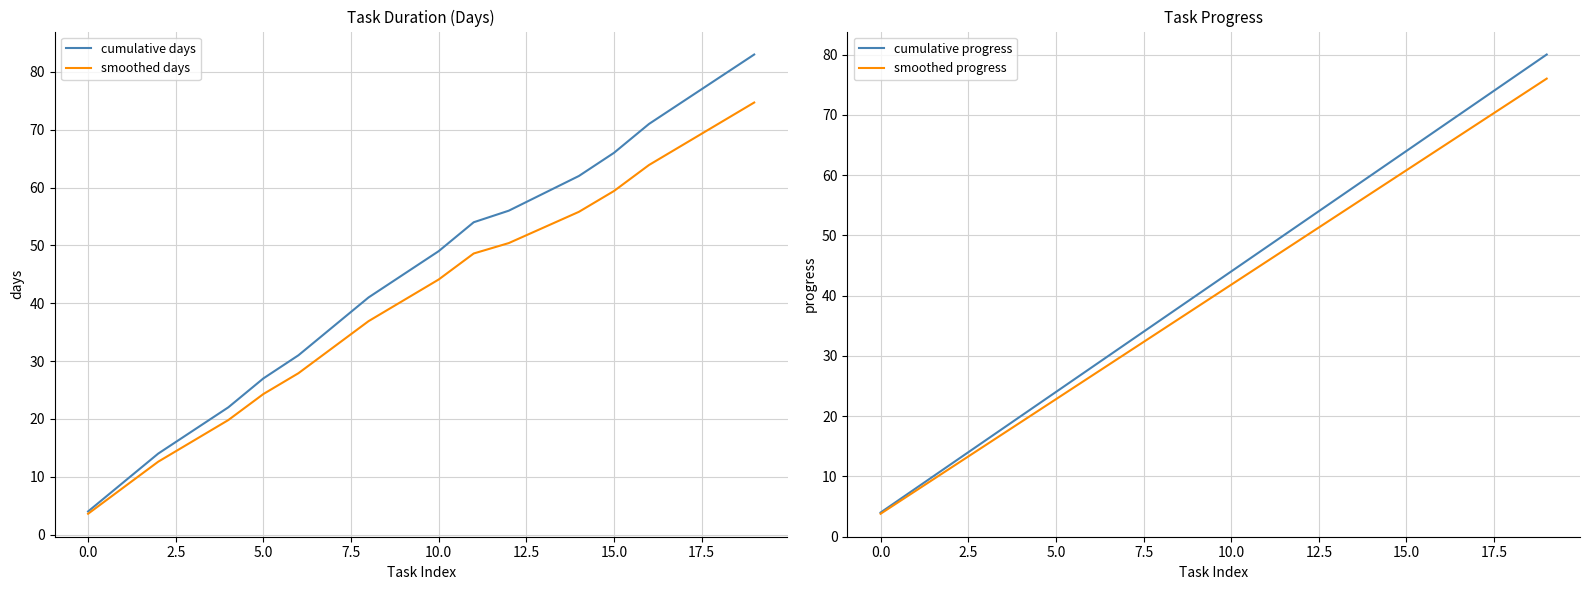

True or false: cumulative days and smoothed progress cross at least once.

False